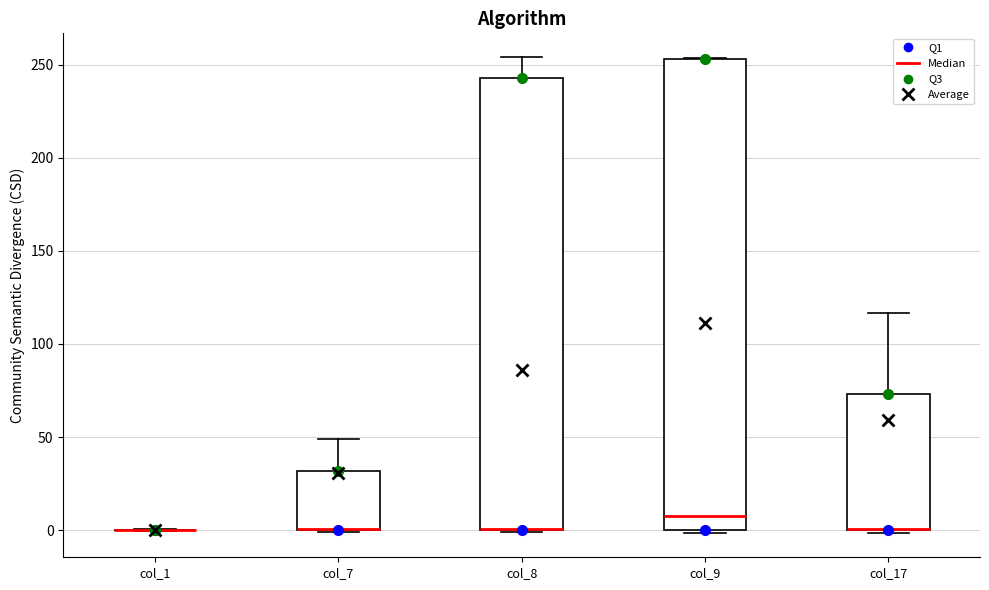

Reading left to right, transcribe this box plot: for each box, give where its median line is, the range the box spans, and where its two whiskers end, as read against the y-axis. The values are not printed on the chart, so give them approximately, as read against the axis.

col_1: box collapsed to a line at 0, whiskers 0 to 0
col_7: median 0 (drawn on the box's lower edge), box 0 to 30, whiskers 0 to 50
col_8: median 0 (drawn on the box's lower edge), box 0 to 245, whiskers 0 to 255
col_9: median 5, box 0 to 255, whiskers 0 (just below the box's lower edge) to 255
col_17: median 0 (drawn on the box's lower edge), box 0 to 75, whiskers 0 (just below the box's lower edge) to 115